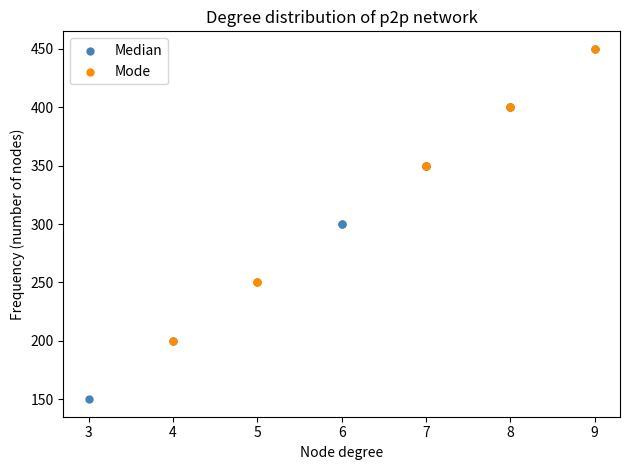

Which series has the largest Y range (max minus min)?

Median